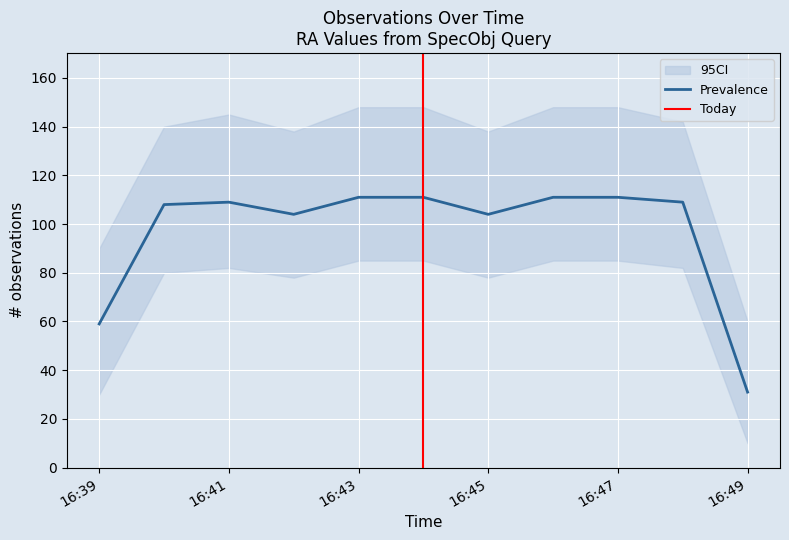

What is the label of the 2nd point from the left?

2019-03-21 16:40:00